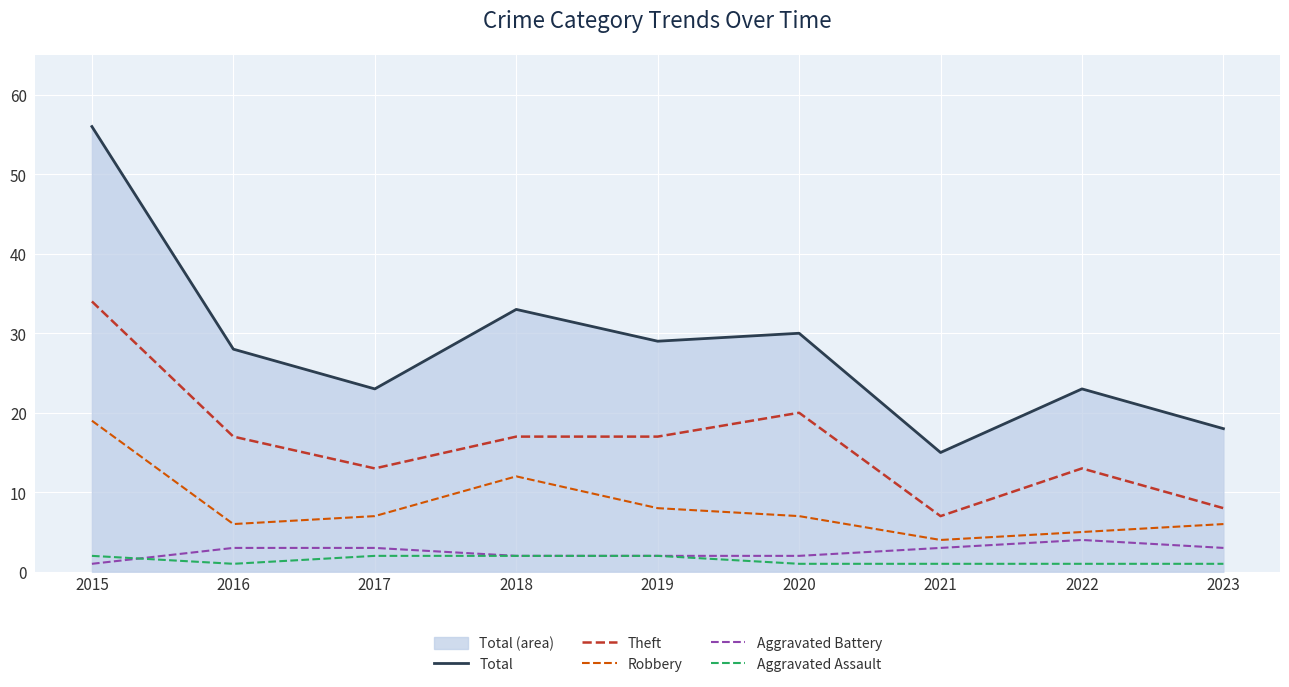

At which category is the sum across all series the highest?

2015